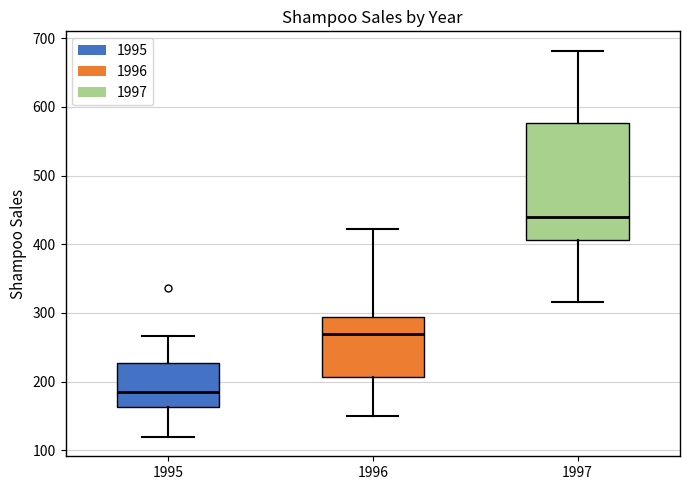

Which box has the highest median line?

1997